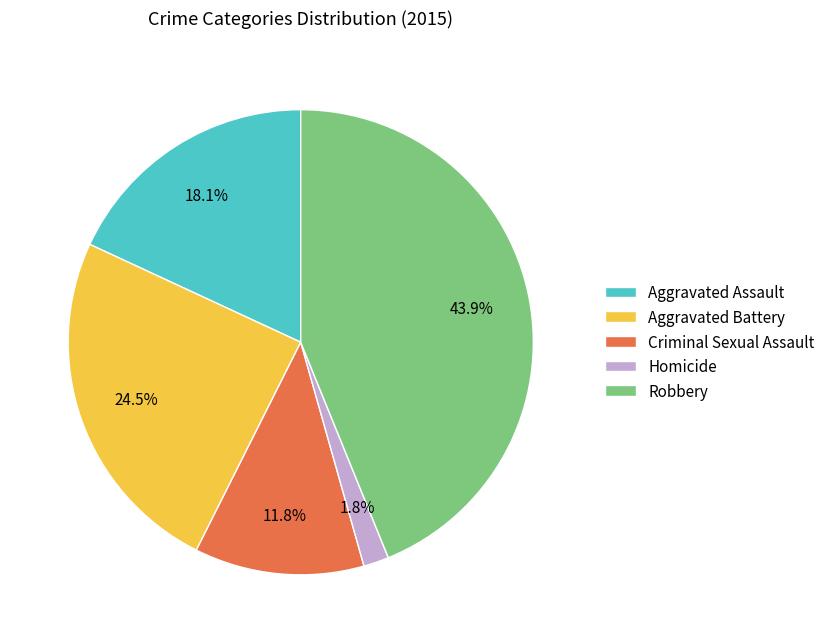

Approximately how many times larger is the value at Aggravated Assault compared to Criminal Sexual Assault?

1.5